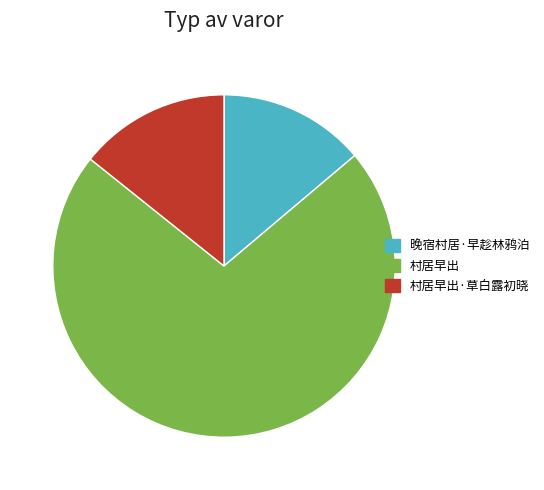

How many slices are in this pie chart?

3